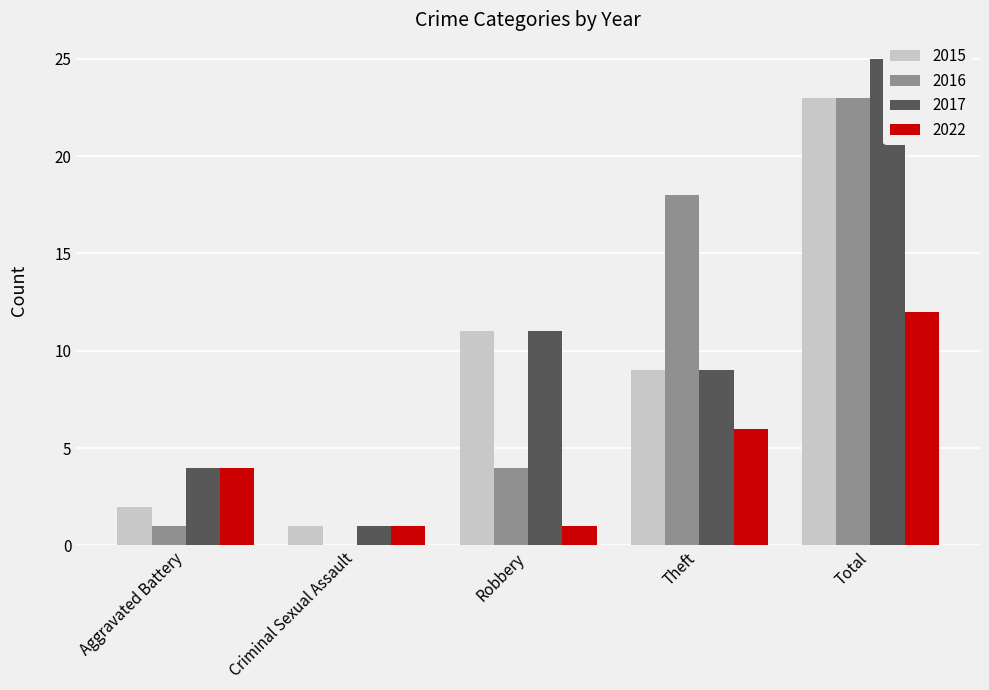

What are all the series names shown in the legend?

2015, 2016, 2017, 2022